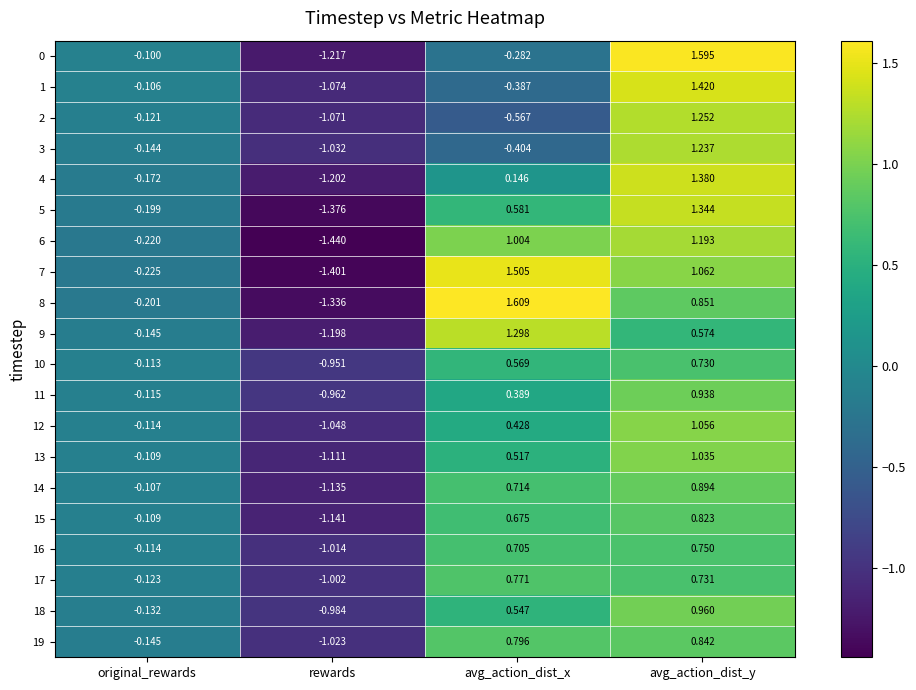

At which label does 1 first exceed 0?

avg_action_dist_y